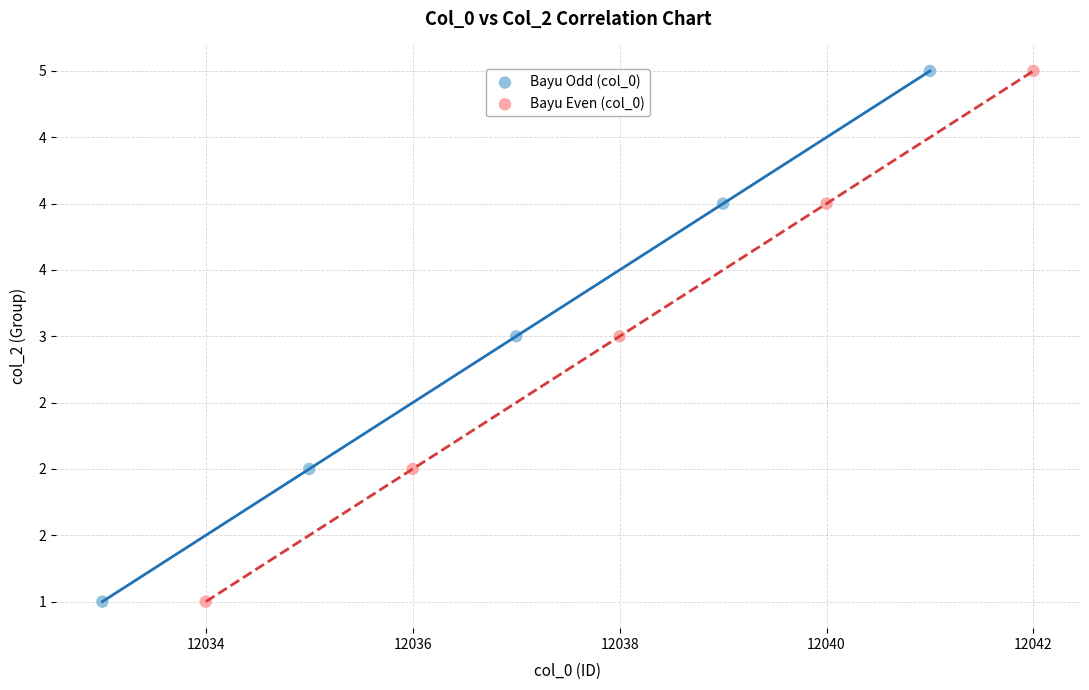

What are all the series names shown in the legend?

Bayu Odd (col_0), Bayu Even (col_0)